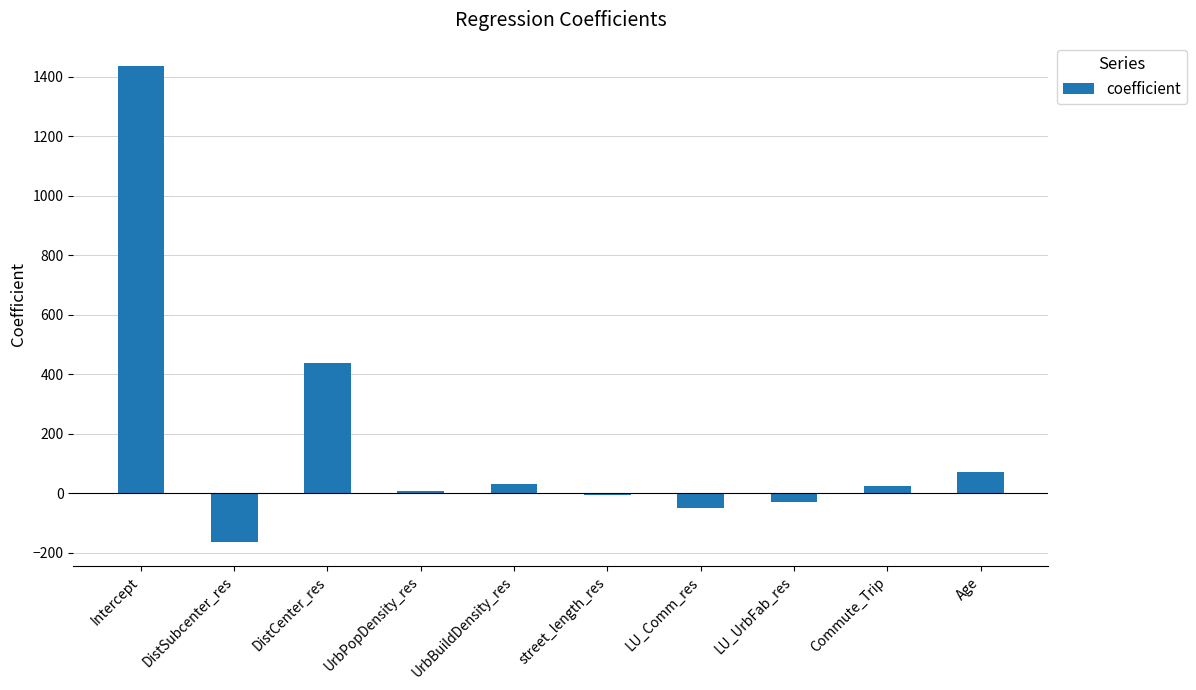

Are the bars horizontal?

No